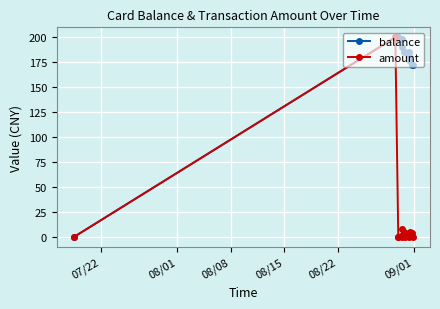

Rank the series by their average value, from highest to lowest.

balance, amount